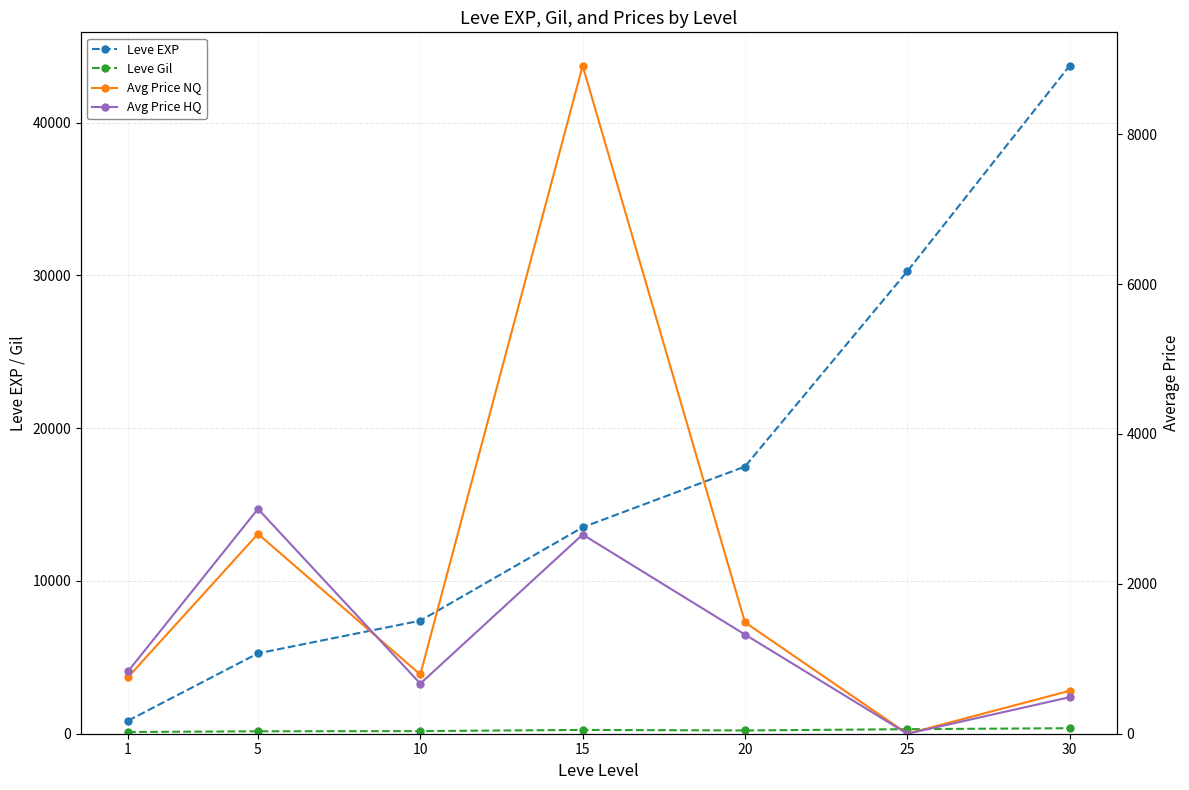

How many data points in Leve EXP are above 13510?

3